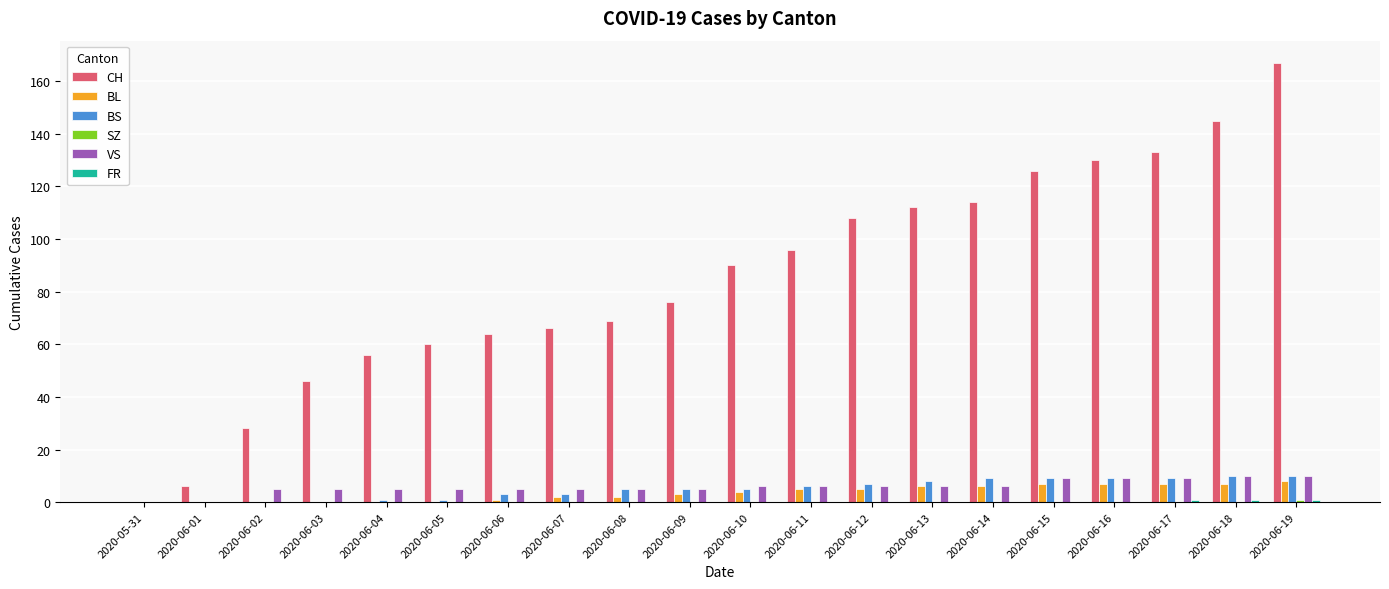

What is the sum of all VS values?

117